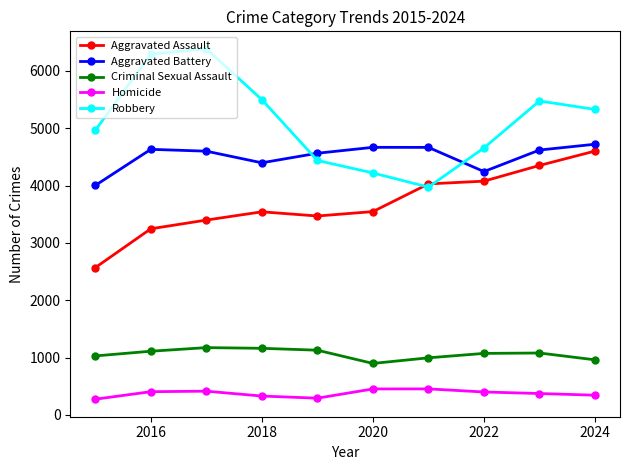

Which series has the largest total across all categories?

Robbery